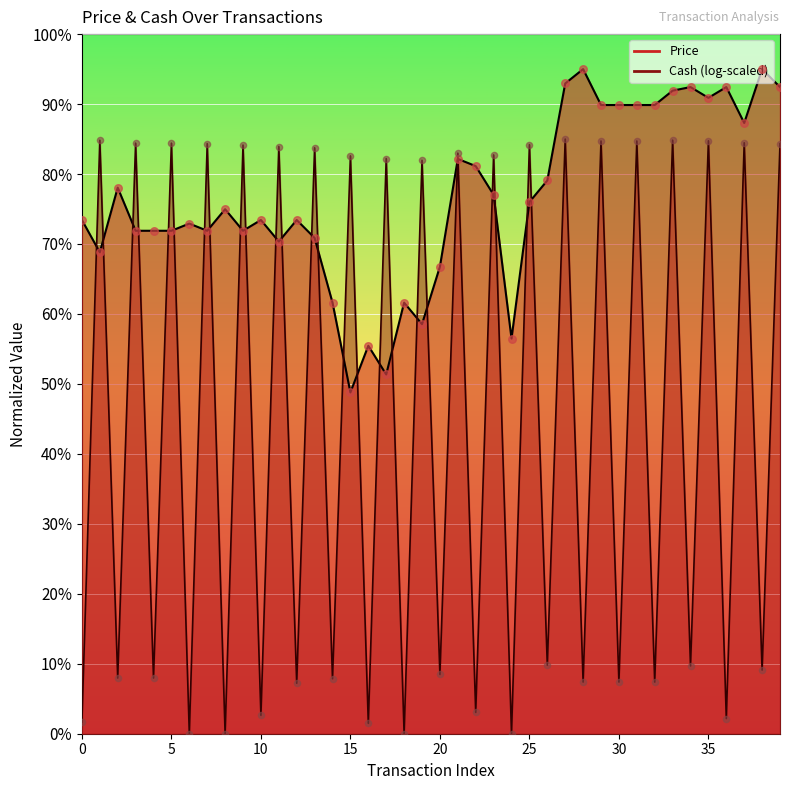

What is the ratio of the value at 5 to the value at 36?

0.8